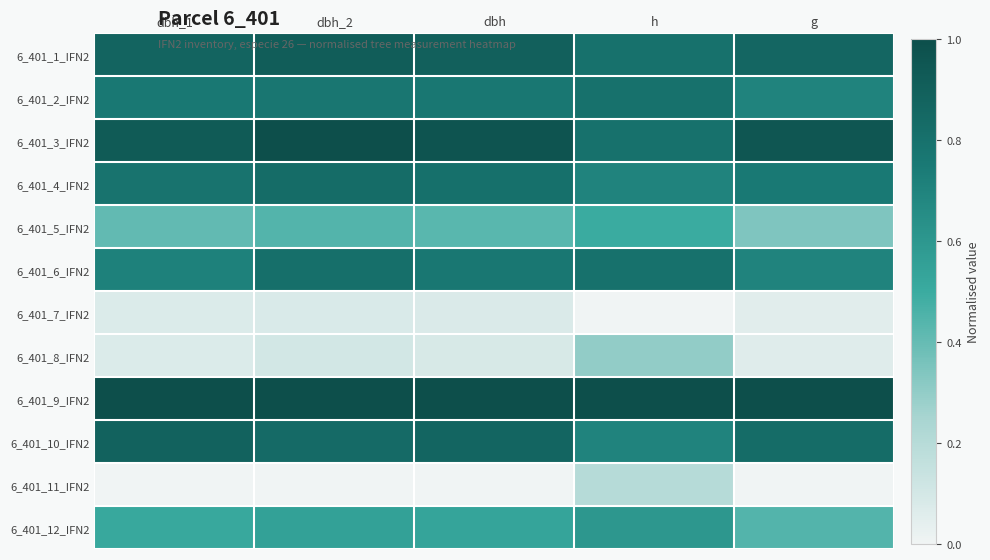

Reading right to left, transcribe all the data shown in this chart.

6_401_1_IFN2: g=0.9	h=0.8	dbh=0.9	dbh_2=0.9	dbh_1=0.9
6_401_2_IFN2: g=0.7	h=0.8	dbh=0.8	dbh_2=0.8	dbh_1=0.8
6_401_3_IFN2: g=1.0	h=0.8	dbh=1.0	dbh_2=1.0	dbh_1=0.9
6_401_4_IFN2: g=0.8	h=0.7	dbh=0.8	dbh_2=0.8	dbh_1=0.8
6_401_5_IFN2: g=0.3	h=0.5	dbh=0.4	dbh_2=0.4	dbh_1=0.4
6_401_6_IFN2: g=0.7	h=0.8	dbh=0.8	dbh_2=0.8	dbh_1=0.7
6_401_7_IFN2: g=0.1	h=0.0	dbh=0.1	dbh_2=0.1	dbh_1=0.1
6_401_8_IFN2: g=0.1	h=0.3	dbh=0.1	dbh_2=0.1	dbh_1=0.1
6_401_9_IFN2: g=1.0	h=1.0	dbh=1.0	dbh_2=1.0	dbh_1=1.0
6_401_10_IFN2: g=0.8	h=0.7	dbh=0.9	dbh_2=0.8	dbh_1=0.9
6_401_11_IFN2: g=0.0	h=0.2	dbh=0.0	dbh_2=0.0	dbh_1=0.0
6_401_12_IFN2: g=0.4	h=0.6	dbh=0.5	dbh_2=0.5	dbh_1=0.5